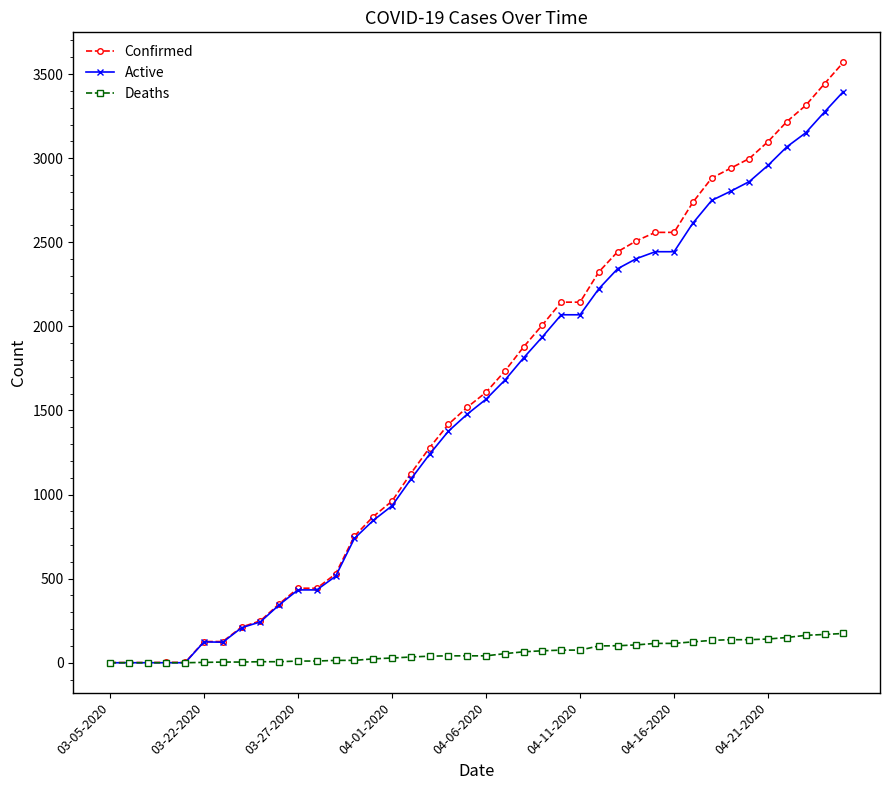

Does the chart display data point markers on the line(s)?

Yes